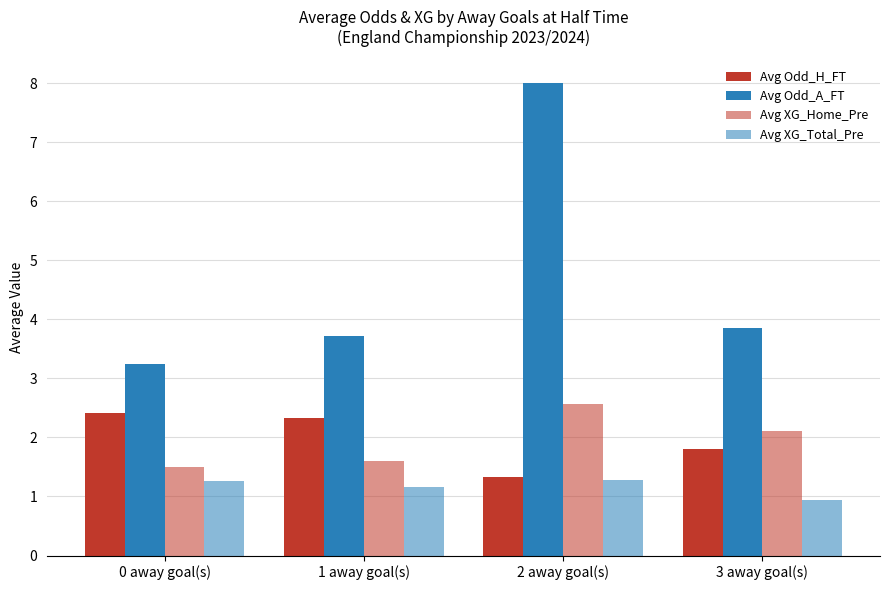

What is the approximate value of Avg Odd_H_FT at 0 away goal(s)?

2.4